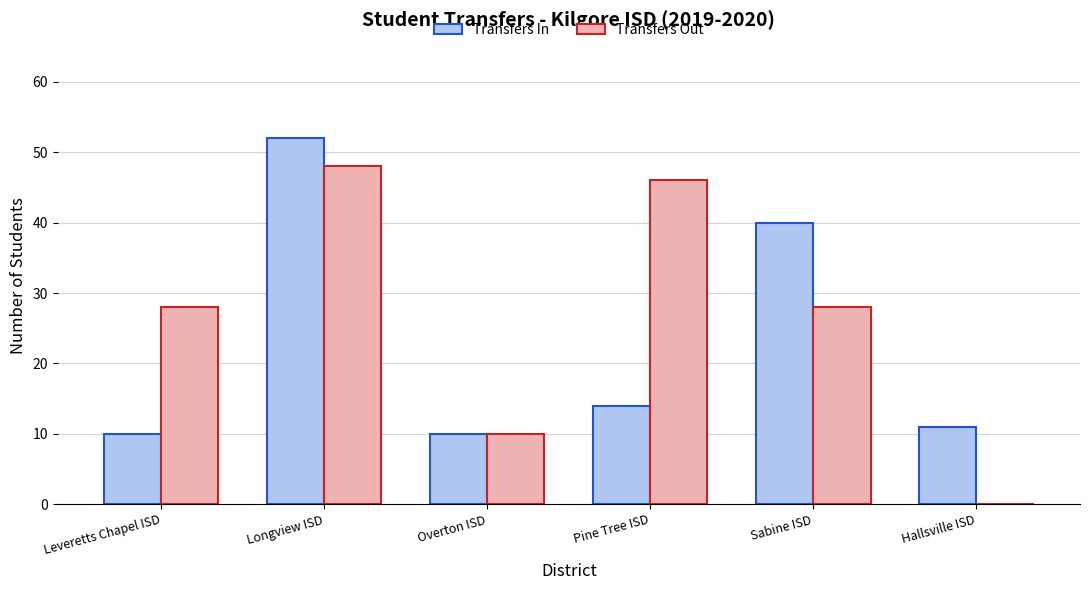

What is the maximum value for Transfers In?

52